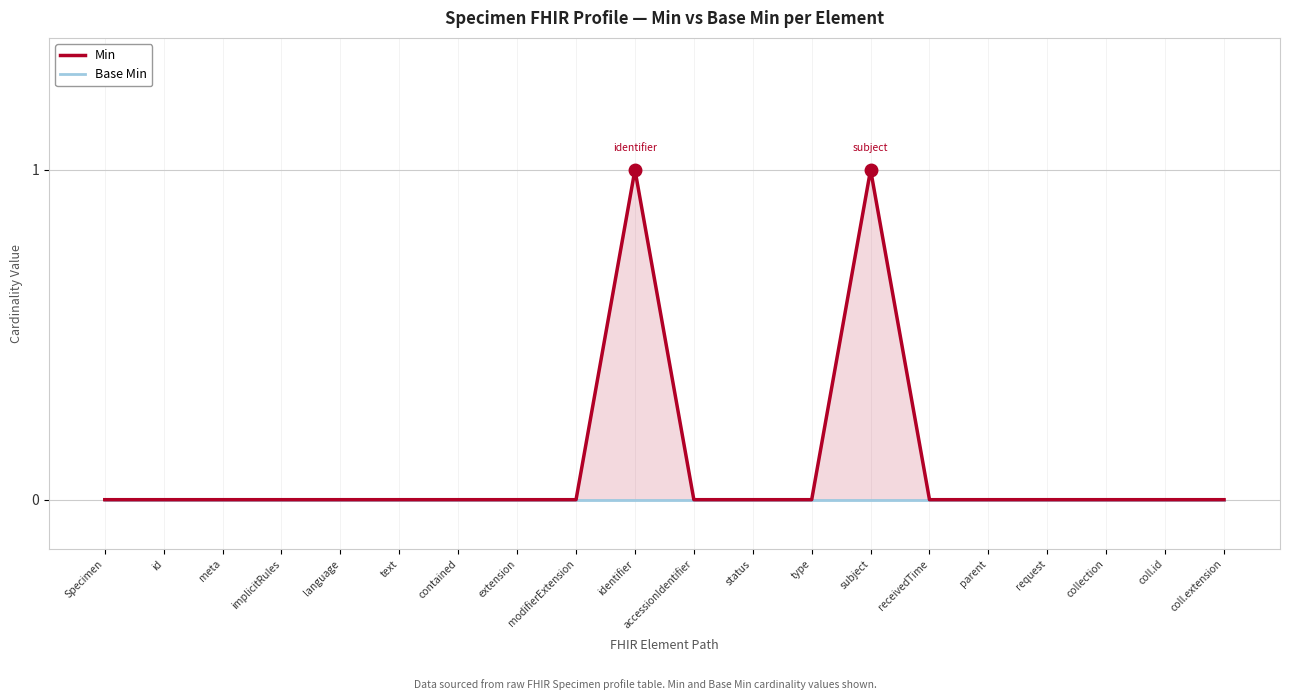

True or false: Min and Base Min cross at least once.

False